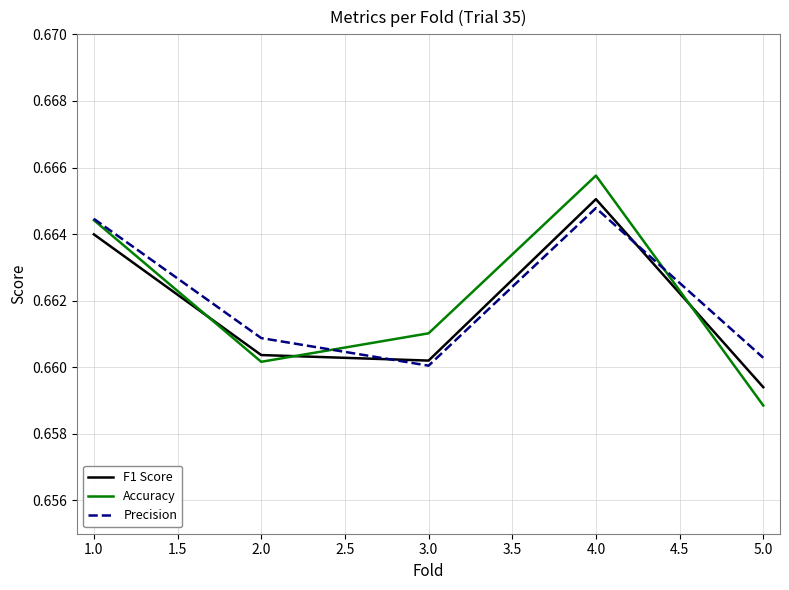

Count the number of categories in the chart.

5